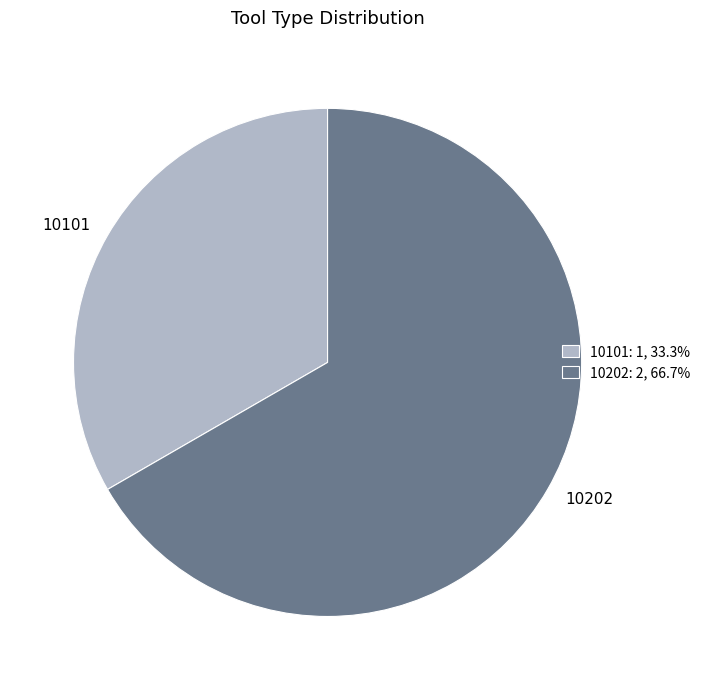

Between 10101 and 10202, which is larger?

10202